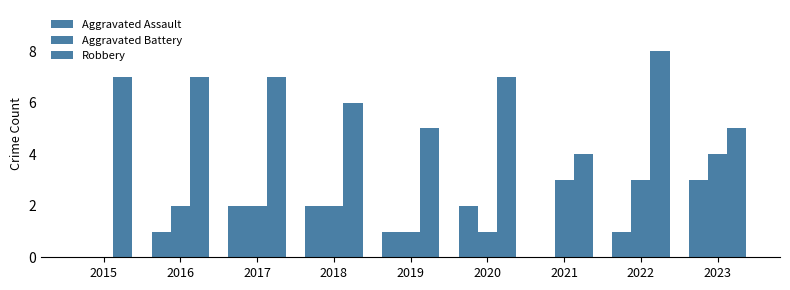

How many groups of bars are there?

9